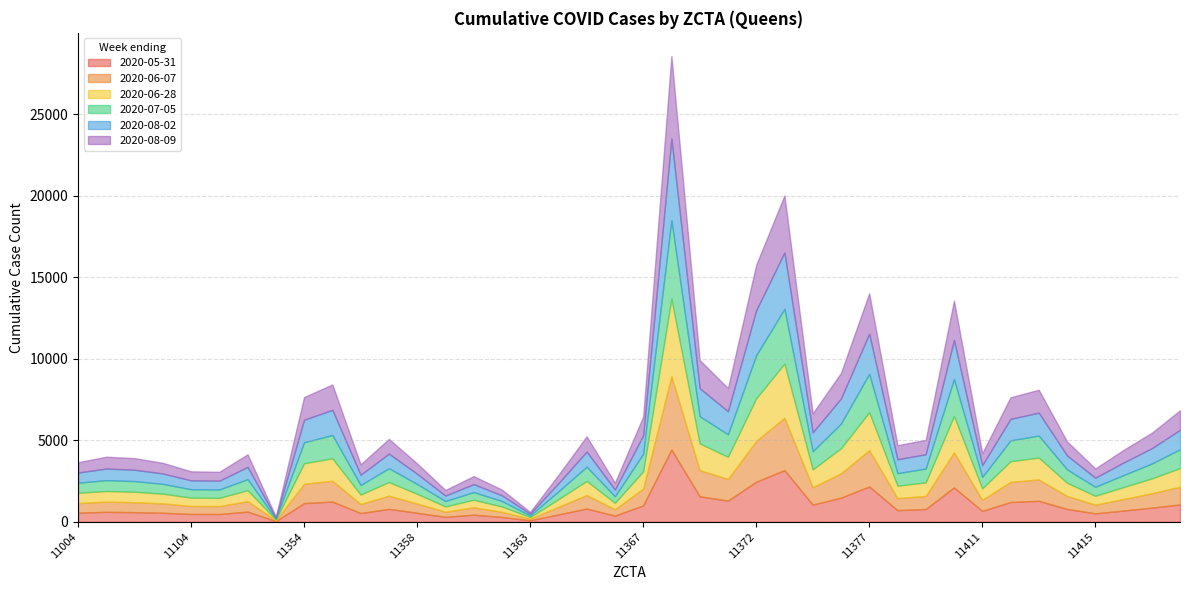

In 2020-07-05, how many points are lower than both neighbors (excluding endpoints)?

11